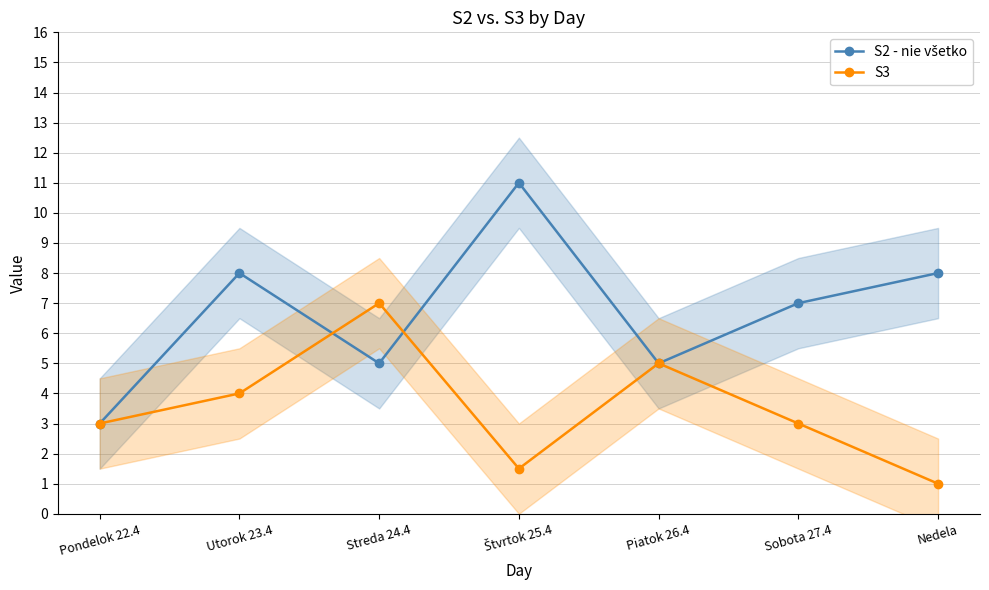

Which series changed the most between Streda 24.4 and Štvrtok 25.4?

S2 - nie všetko